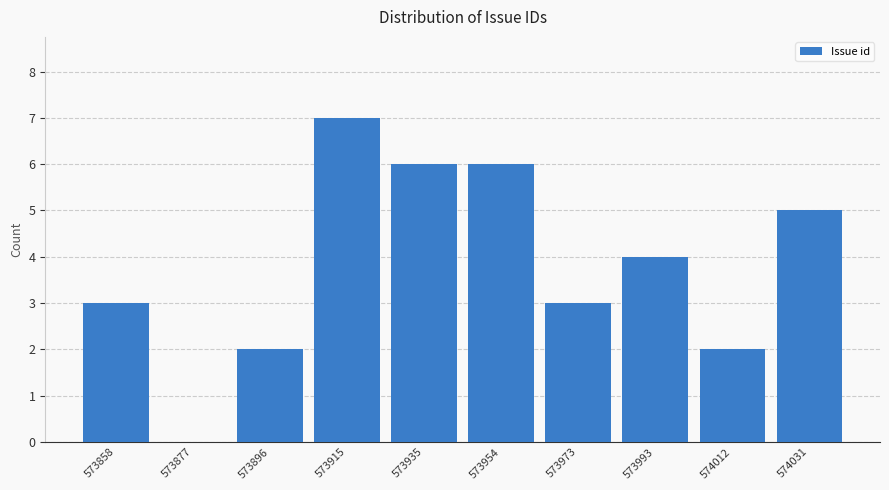

Reading left to right, transcribe all the data shown in this chart.

573858=3	573877=0	573896=2	573915=7	573935=6	573954=6	573973=3	573993=4	574012=2	574031=5